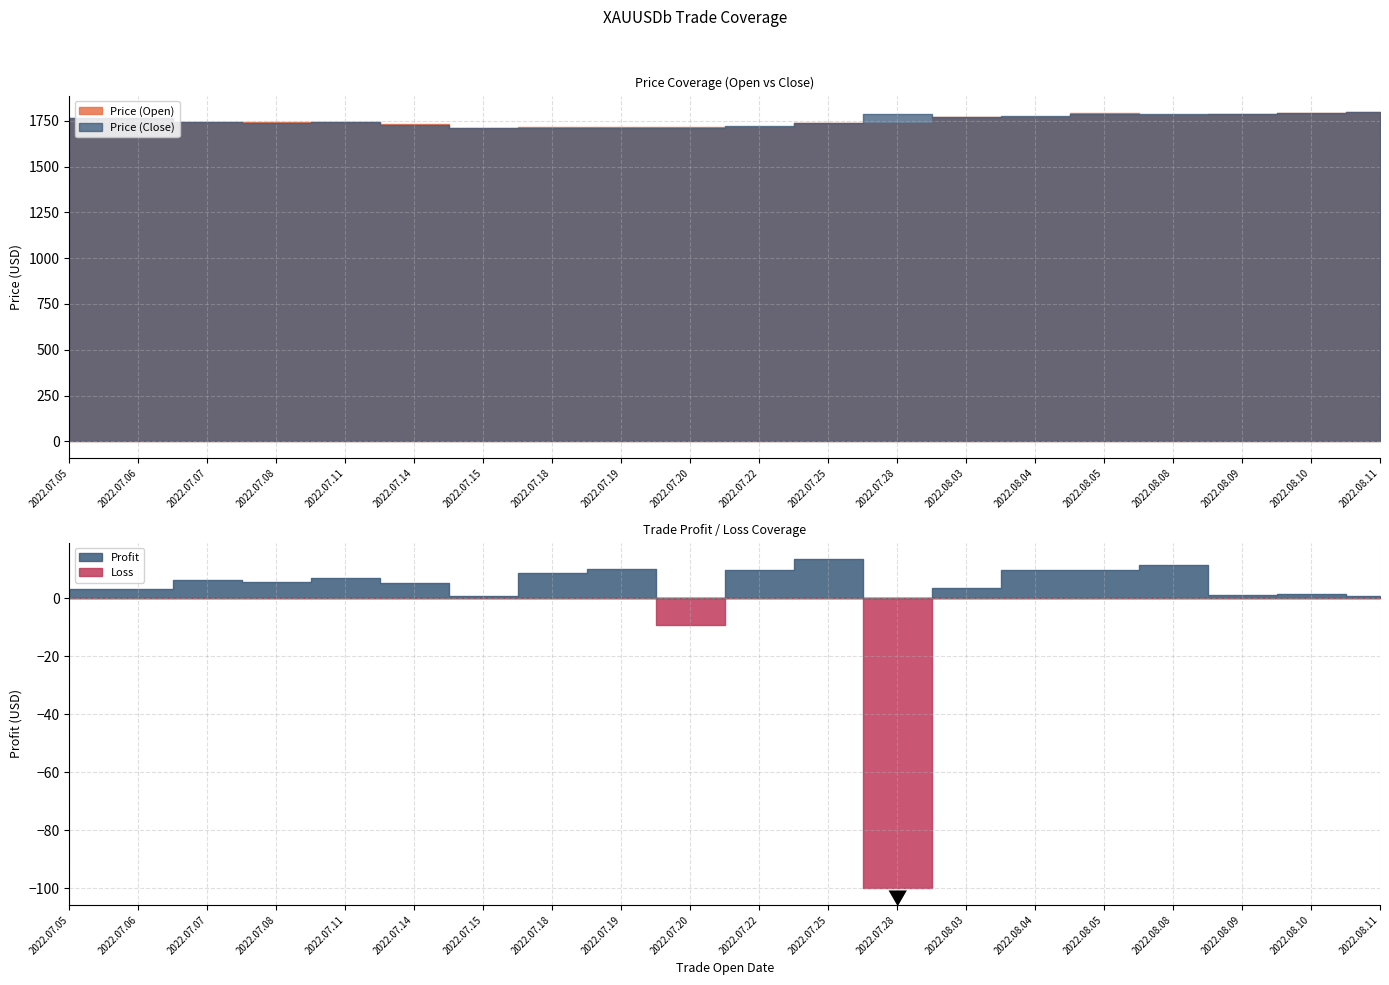

At which label is Price (Open) closest to 1752?

2022.07.07